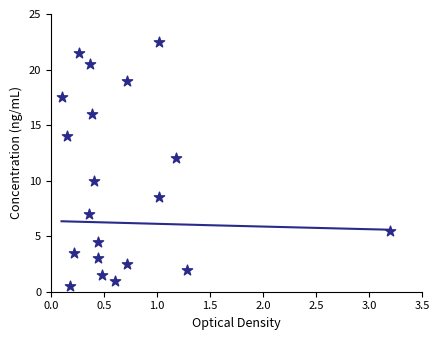

What is the range of Y values (max minus min)?

22.0